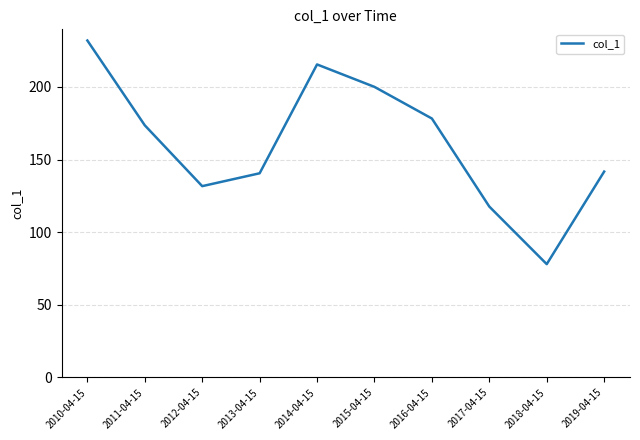

What is the maximum value shown in the chart?

231.9